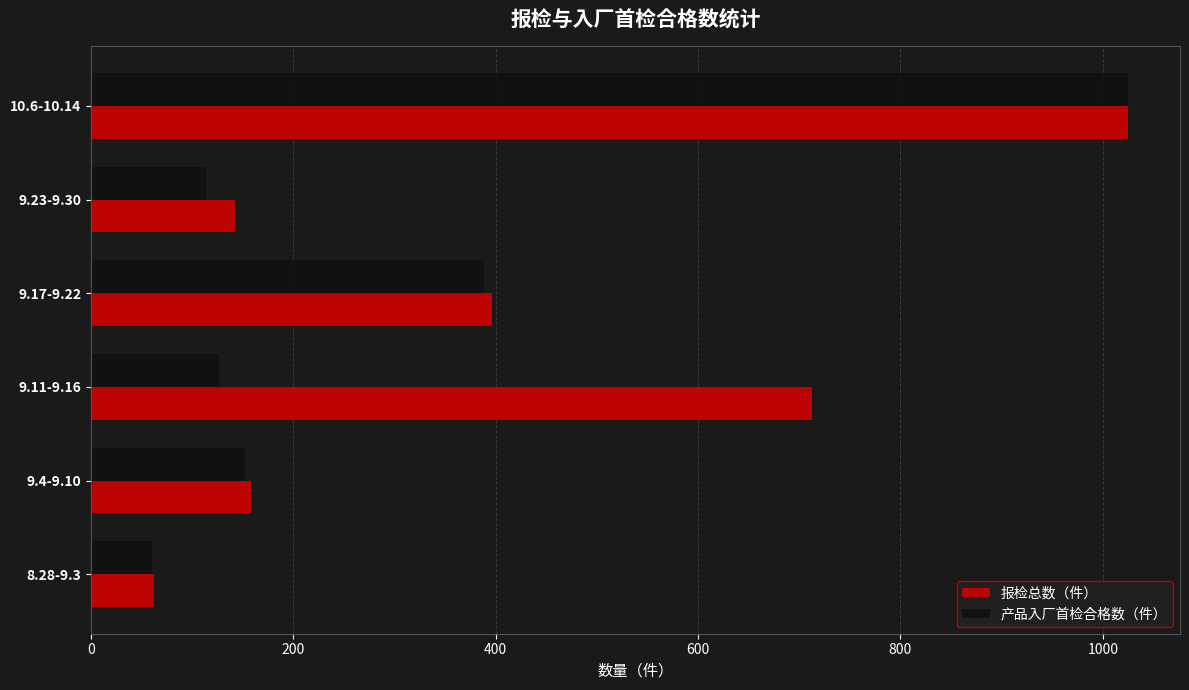

What is the difference between the 报检总数（件） values at 8.28-9.3 and 9.17-9.22?

334